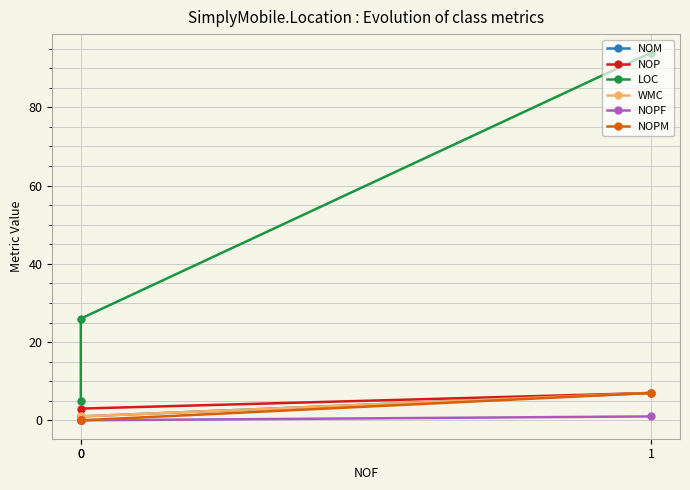

Between 0 and 0, which series saw the biggest shift?

LOC